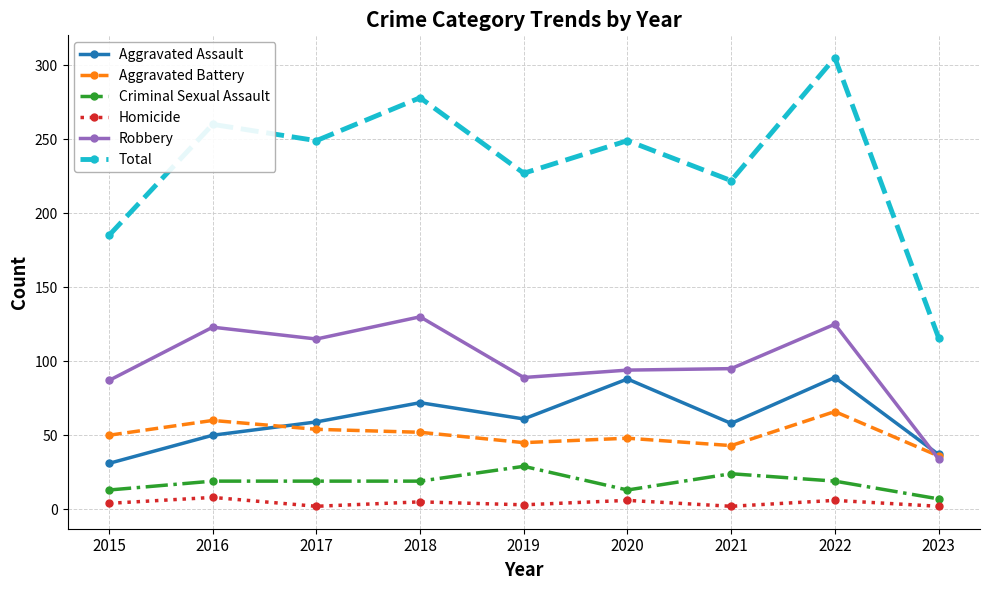

What is the spread (max minus min) of values at 2015?

181